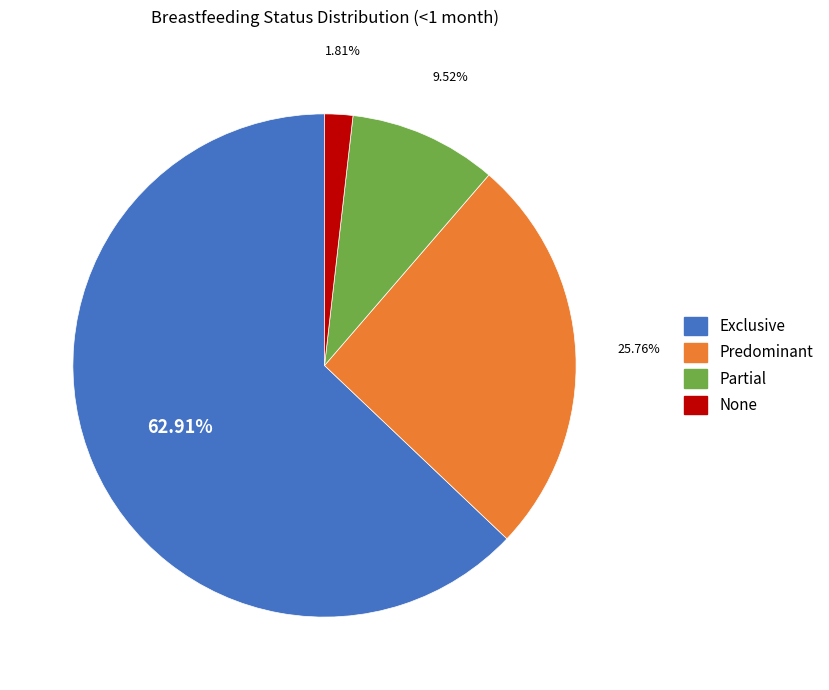

What percentage is the Partial slice, to the nearest percent?

10%